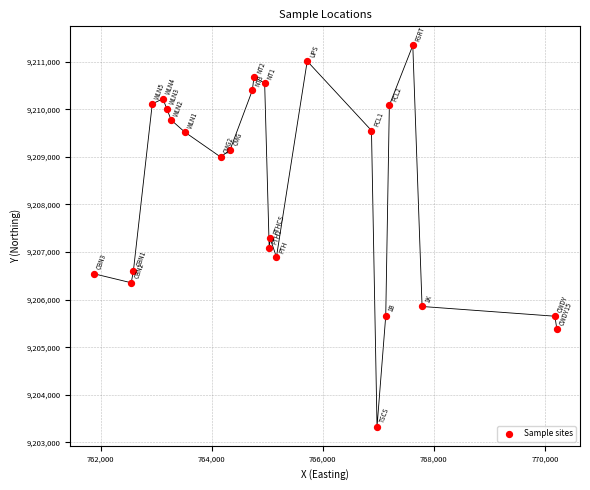

What is the range of Y values (max minus min)?

8009.9